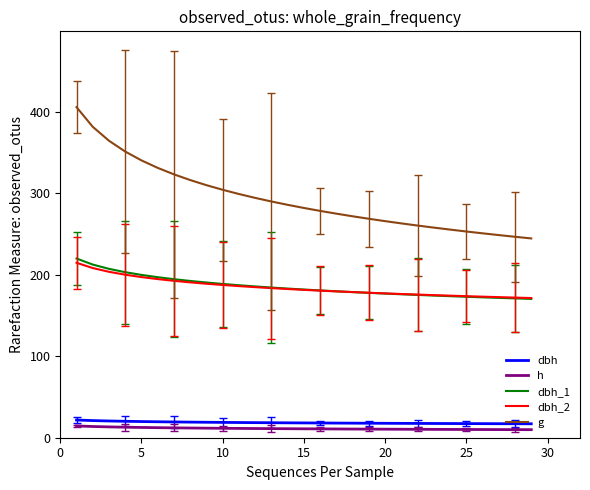

How many lines are shown in the chart?

5